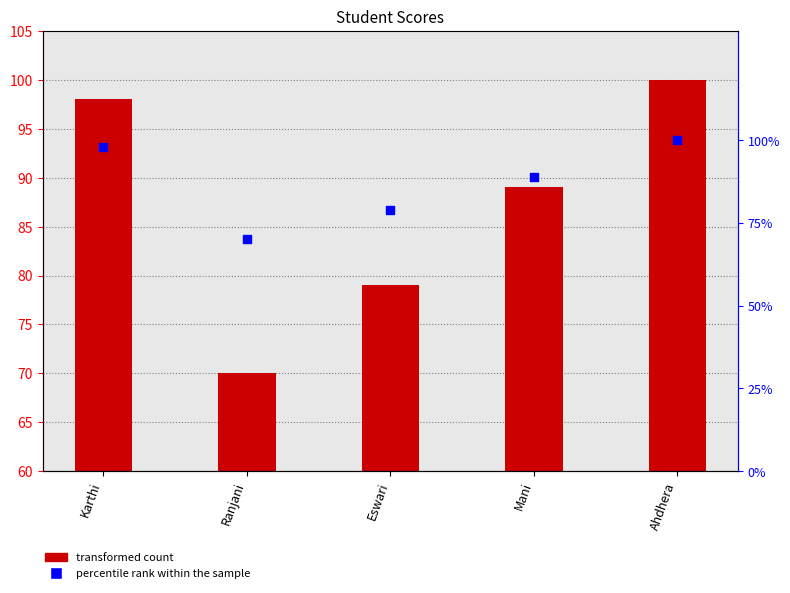

What are all the series names shown in the legend?

transformed count, percentile rank within the sample